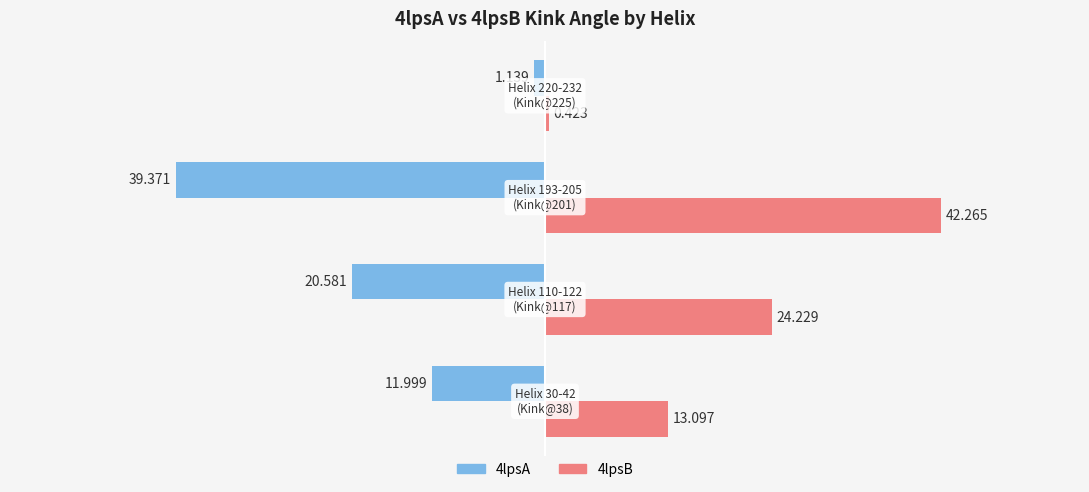

Count the number of categories in the chart.

4